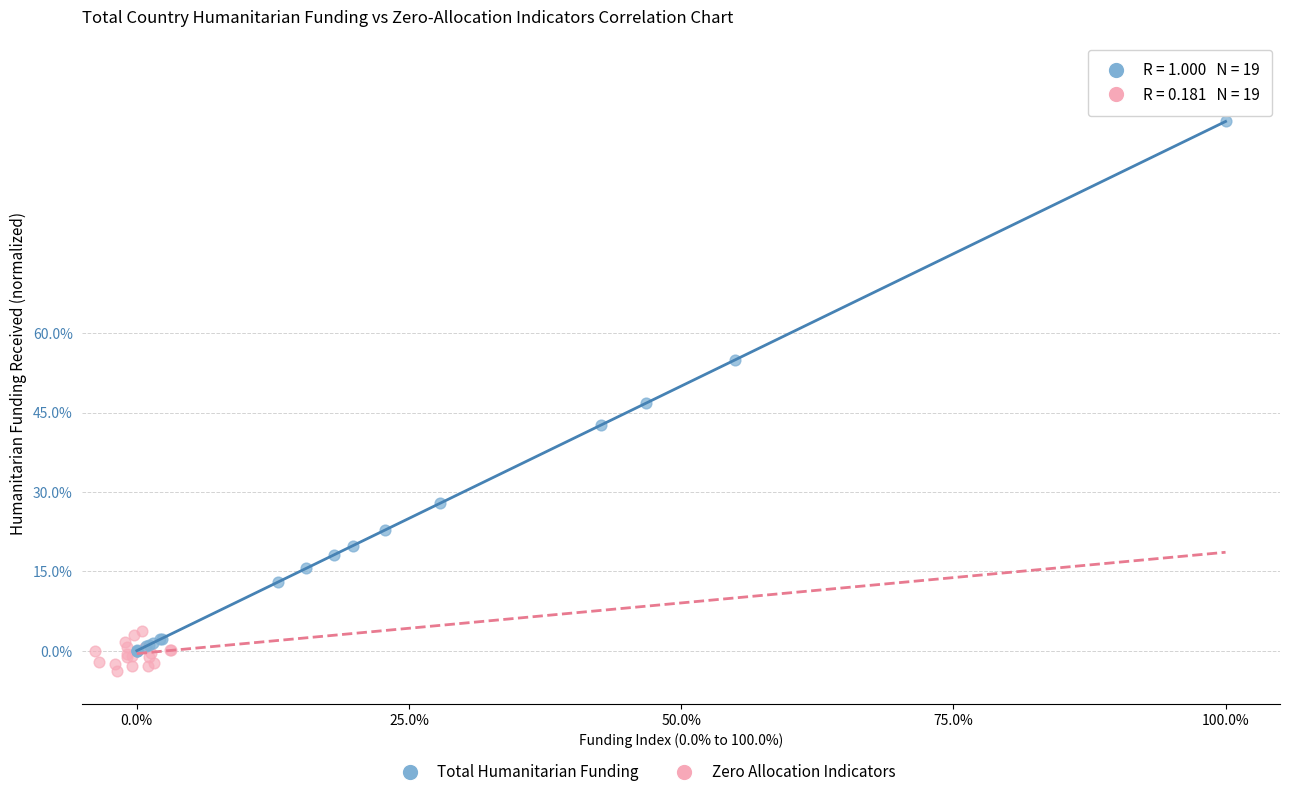

Which series reaches the maximum Y coordinate?

Total Humanitarian Funding